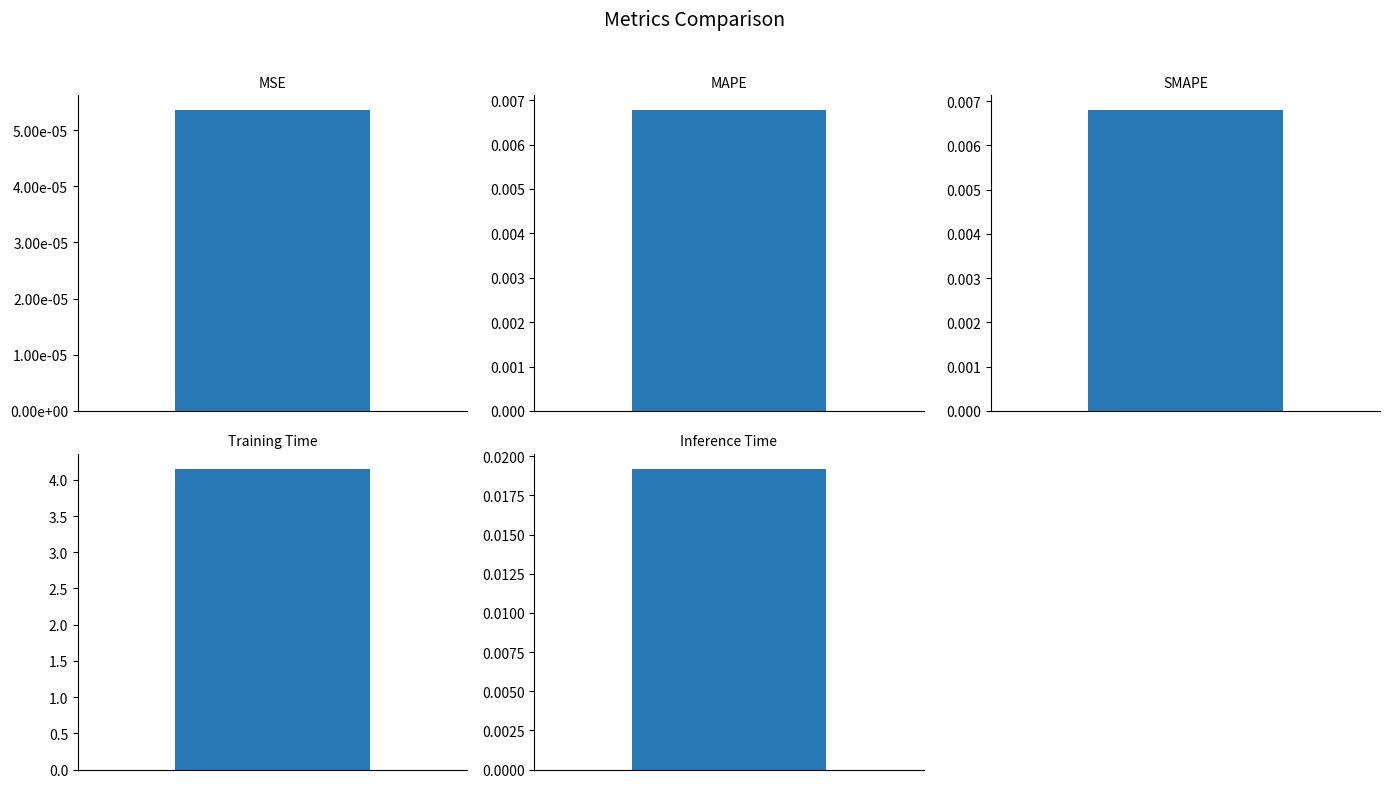

What is the sum of all values?

4.2